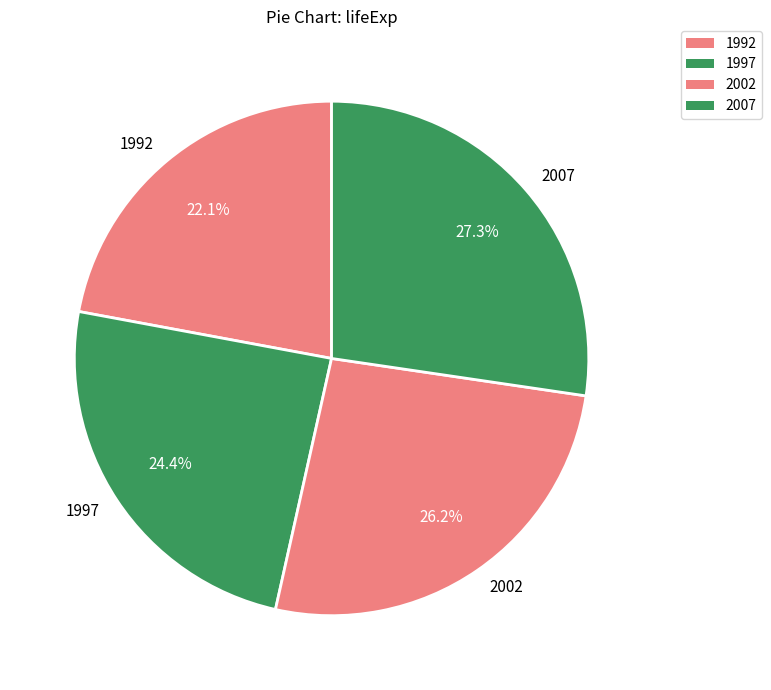

Which slice is the smallest?

1992